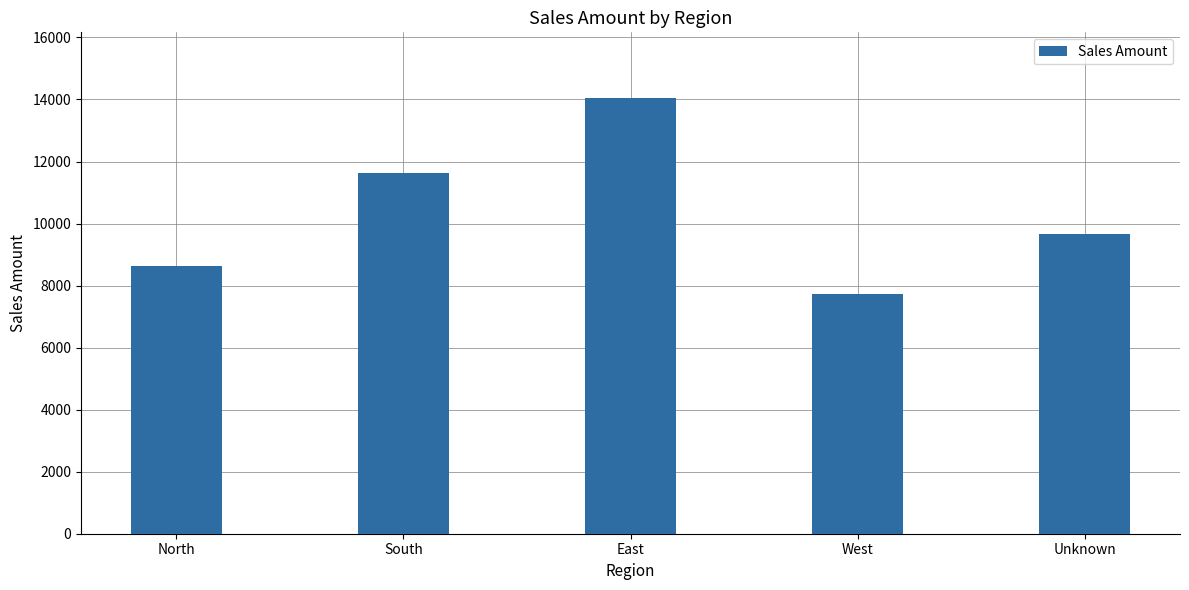

What position from the right is West?

2